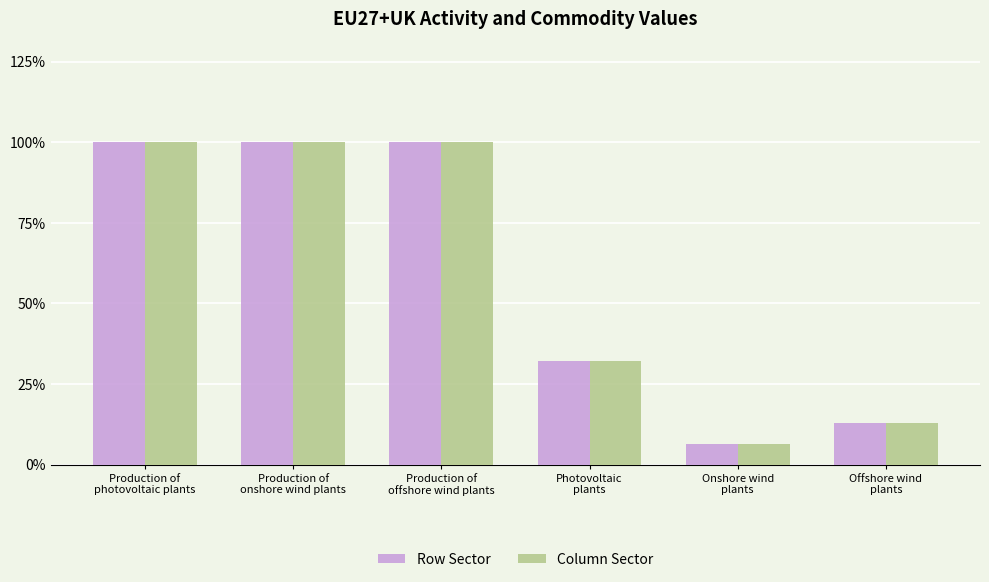

What are all the series names shown in the legend?

Row Sector, Column Sector